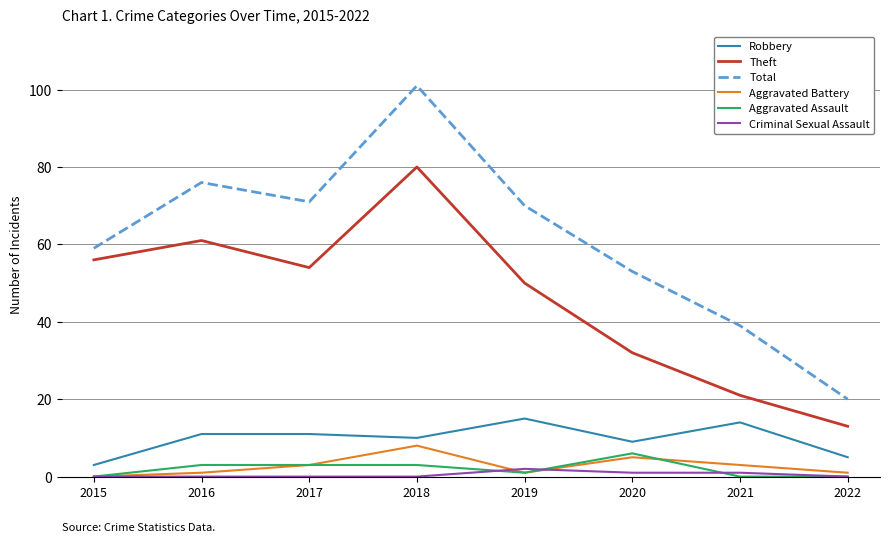

True or false: Theft and Criminal Sexual Assault cross at least once.

False